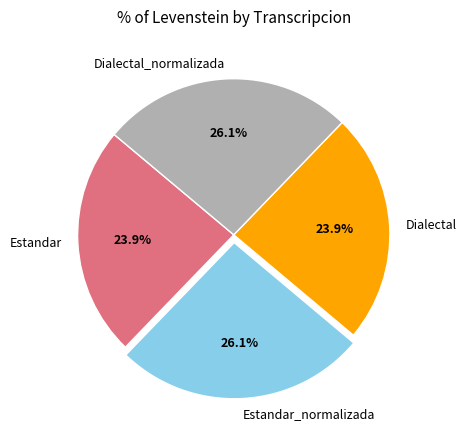

Is there a majority slice in this chart?

No